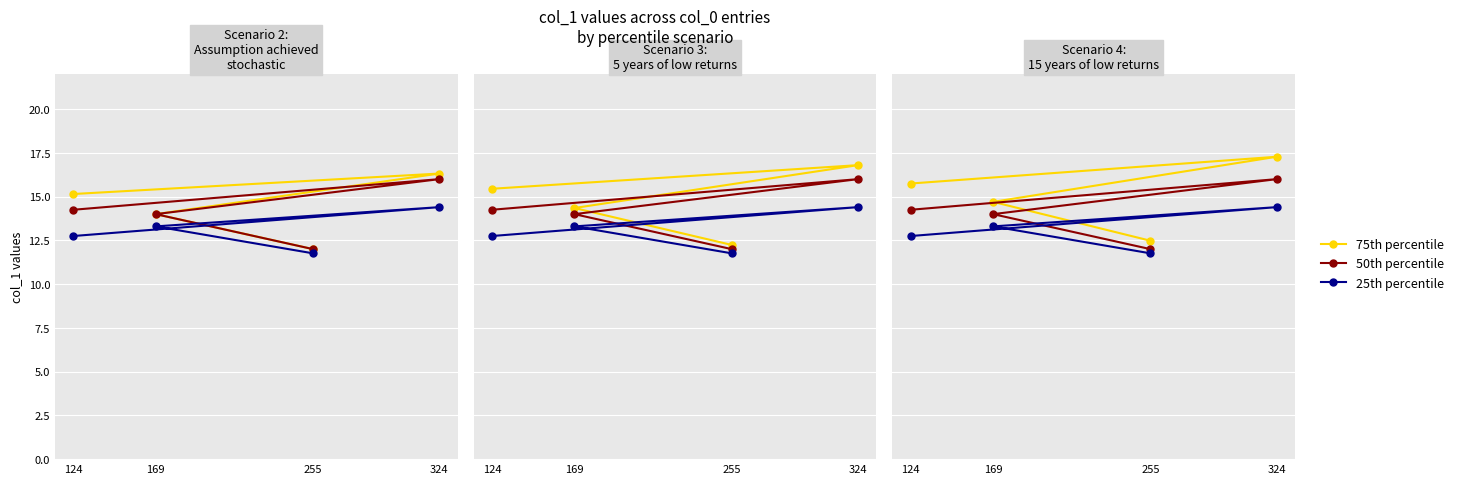

What are all the series names shown in the legend?

75th percentile, 50th percentile, 25th percentile